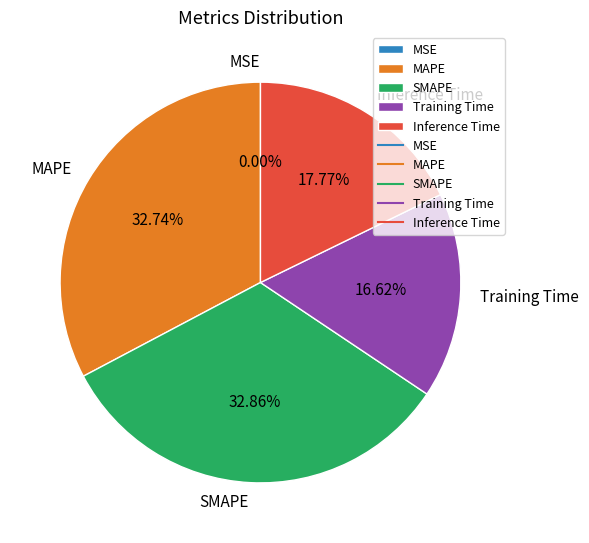

Which has a higher value, MAPE or Training Time?

MAPE